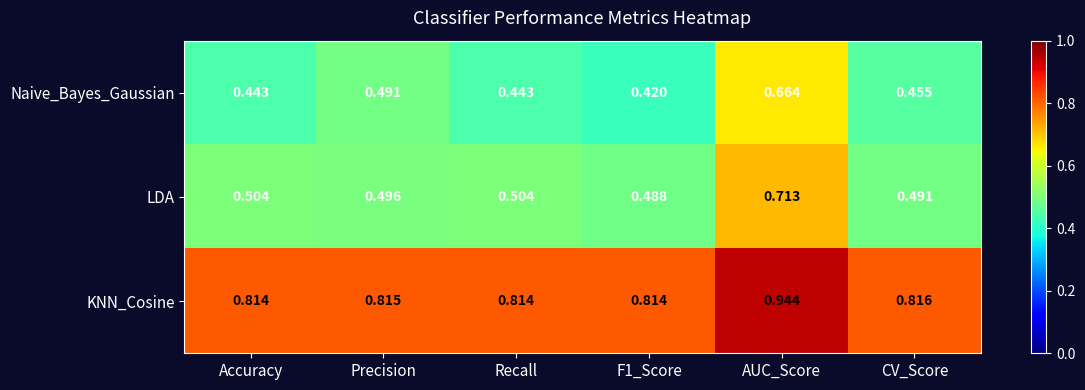

At which category is the sum across all series the highest?

AUC_Score